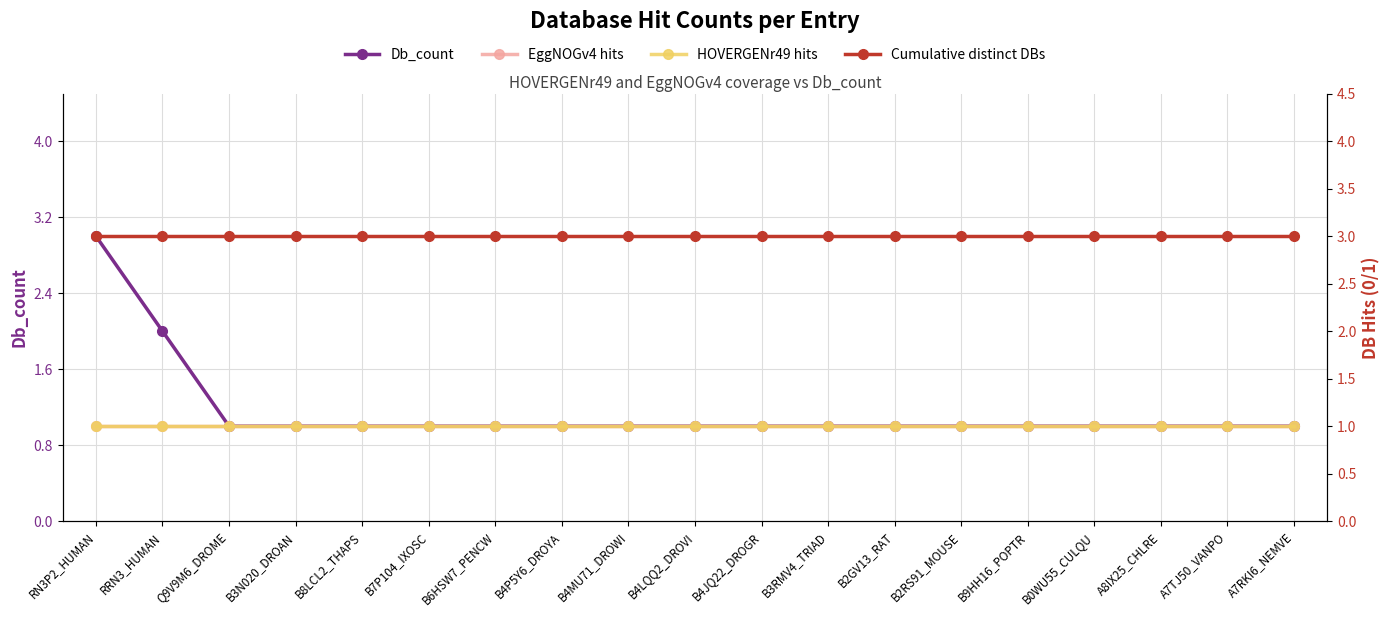

Reading left to right, list all the values displayed in this chart.

Db_count: RN3P2_HUMAN=3	RRN3_HUMAN=2	Q9V9M6_DROME=1	B3N020_DROAN=1	B8LCL2_THAPS=1	B7P104_IXOSC=1	B6HSW7_PENCW=1	B4P5Y6_DROYA=1	B4MU71_DROWI=1	B4LQQ2_DROVI=1	B4JQ22_DROGR=1	B3RMV4_TRIAD=1	B2GV13_RAT=1	B2RS91_MOUSE=1	B9HH16_POPTR=1	B0WU55_CULQU=1	A8IX25_CHLRE=1	A7TJ50_VANPO=1	A7RKI6_NEMVE=1
Cumulative distinct DBs: RN3P2_HUMAN=3	RRN3_HUMAN=3	Q9V9M6_DROME=3	B3N020_DROAN=3	B8LCL2_THAPS=3	B7P104_IXOSC=3	B6HSW7_PENCW=3	B4P5Y6_DROYA=3	B4MU71_DROWI=3	B4LQQ2_DROVI=3	B4JQ22_DROGR=3	B3RMV4_TRIAD=3	B2GV13_RAT=3	B2RS91_MOUSE=3	B9HH16_POPTR=3	B0WU55_CULQU=3	A8IX25_CHLRE=3	A7TJ50_VANPO=3	A7RKI6_NEMVE=3
EggNOGv4 hits: RN3P2_HUMAN=1	RRN3_HUMAN=1	Q9V9M6_DROME=1	B3N020_DROAN=1	B8LCL2_THAPS=1	B7P104_IXOSC=1	B6HSW7_PENCW=1	B4P5Y6_DROYA=1	B4MU71_DROWI=1	B4LQQ2_DROVI=1	B4JQ22_DROGR=1	B3RMV4_TRIAD=1	B2GV13_RAT=1	B2RS91_MOUSE=1	B9HH16_POPTR=1	B0WU55_CULQU=1	A8IX25_CHLRE=1	A7TJ50_VANPO=1	A7RKI6_NEMVE=1
HOVERGENr49 hits: RN3P2_HUMAN=1	RRN3_HUMAN=1	Q9V9M6_DROME=1	B3N020_DROAN=1	B8LCL2_THAPS=1	B7P104_IXOSC=1	B6HSW7_PENCW=1	B4P5Y6_DROYA=1	B4MU71_DROWI=1	B4LQQ2_DROVI=1	B4JQ22_DROGR=1	B3RMV4_TRIAD=1	B2GV13_RAT=1	B2RS91_MOUSE=1	B9HH16_POPTR=1	B0WU55_CULQU=1	A8IX25_CHLRE=1	A7TJ50_VANPO=1	A7RKI6_NEMVE=1